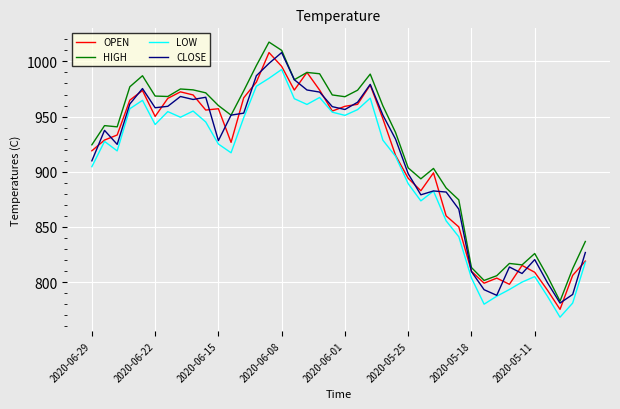

Does the chart display data point markers on the line(s)?

No